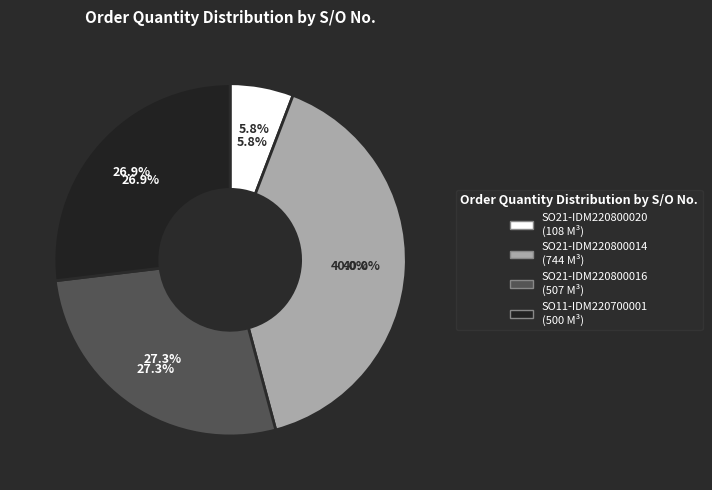

Is there any slice that represents more than half of the pie?

No